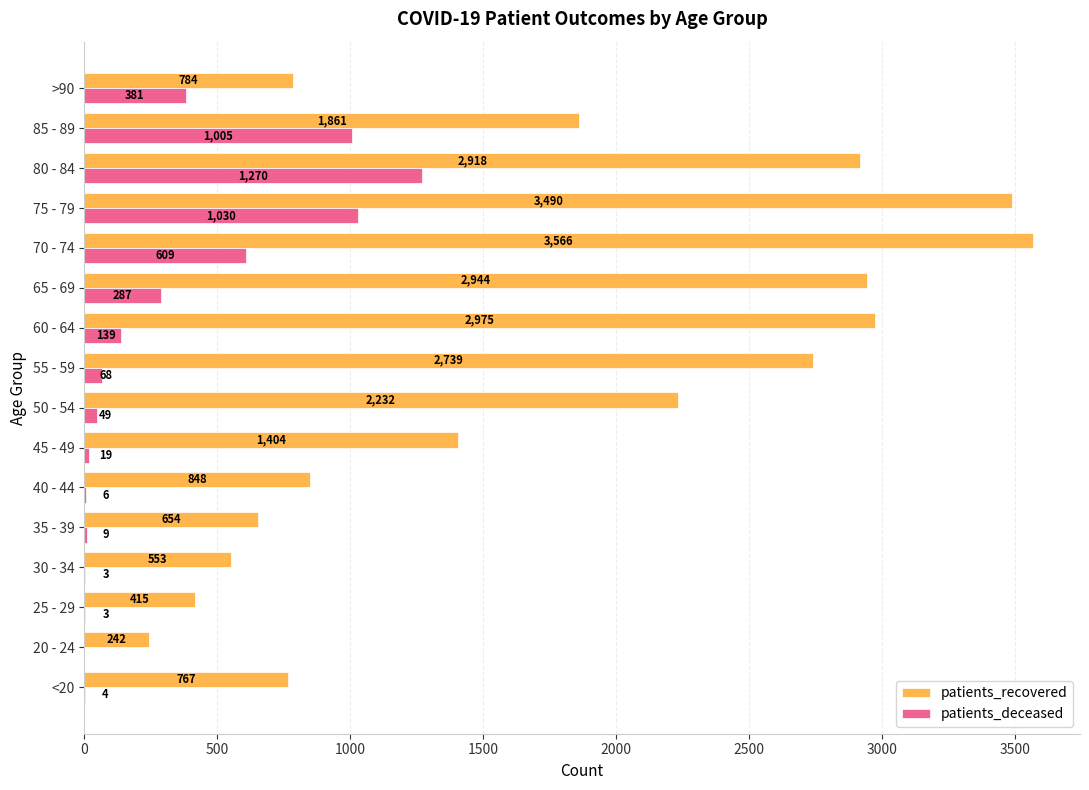

Which category has the highest value across all series?

70 - 74